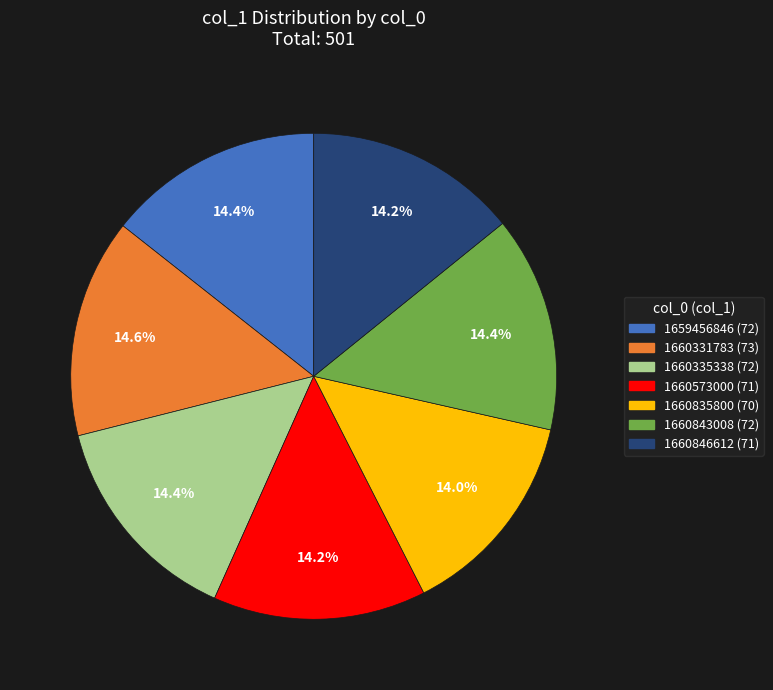

To the nearest percent, what percentage of the pie is 1660835800?

14%